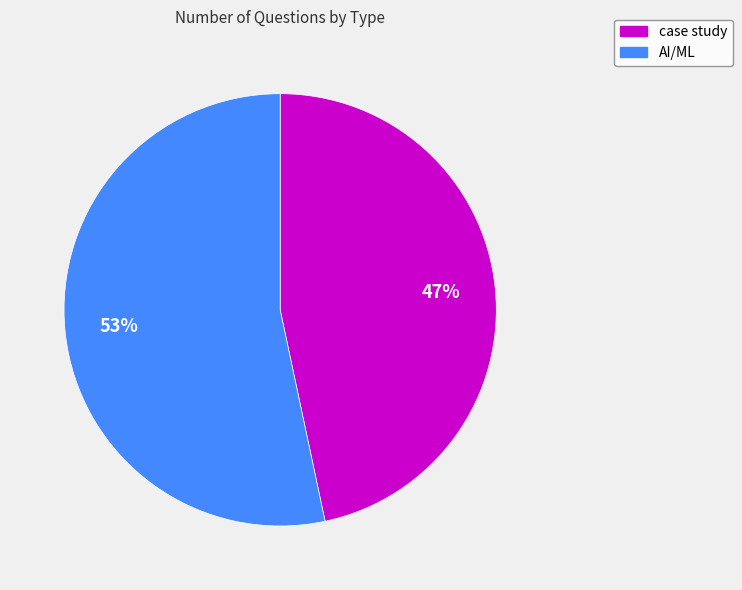

To the nearest percent, what percentage of the pie is AI/ML?

53%